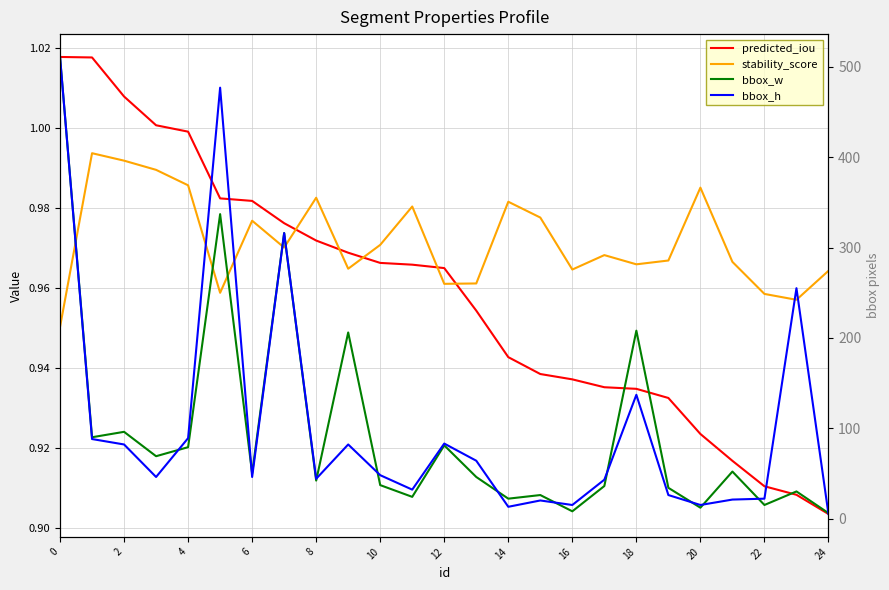

Reading left to right, list all the values displayed in this chart.

predicted_iou: 1.0	1.0	1.0	1.0	1.0	1.0	1.0	1.0	1.0	1.0	1.0	1.0	1.0	1.0	0.9	0.9	0.9	0.9	0.9	0.9	0.9	0.9	0.9	0.9	0.9
stability_score: 1.0	1.0	1.0	1.0	1.0	1.0	1.0	1.0	1.0	1.0	1.0	1.0	1.0	1.0	1.0	1.0	1.0	1.0	1.0	1.0	1.0	1.0	1.0	1.0	1.0
bbox_w: 511.0	90.0	96.0	69.0	79.0	337.0	50.0	316.0	42.0	206.0	37.0	24.0	81.0	46.0	22.0	26.0	8.0	36.0	208.0	34.0	12.0	52.0	15.0	30.0	6.0
bbox_h: 511.0	88.0	82.0	46.0	89.0	477.0	46.0	316.0	44.0	82.0	48.0	32.0	83.0	64.0	13.0	20.0	15.0	43.0	137.0	26.0	15.0	21.0	22.0	255.0	5.0